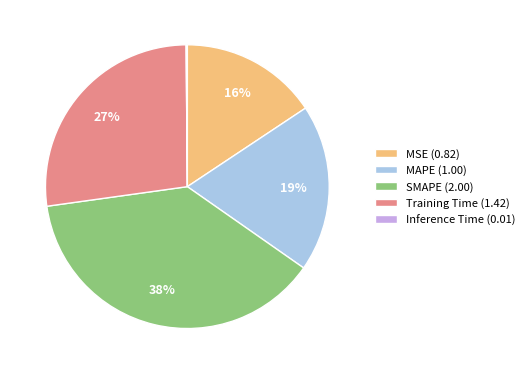

Which category has the biggest portion of the pie?

SMAPE